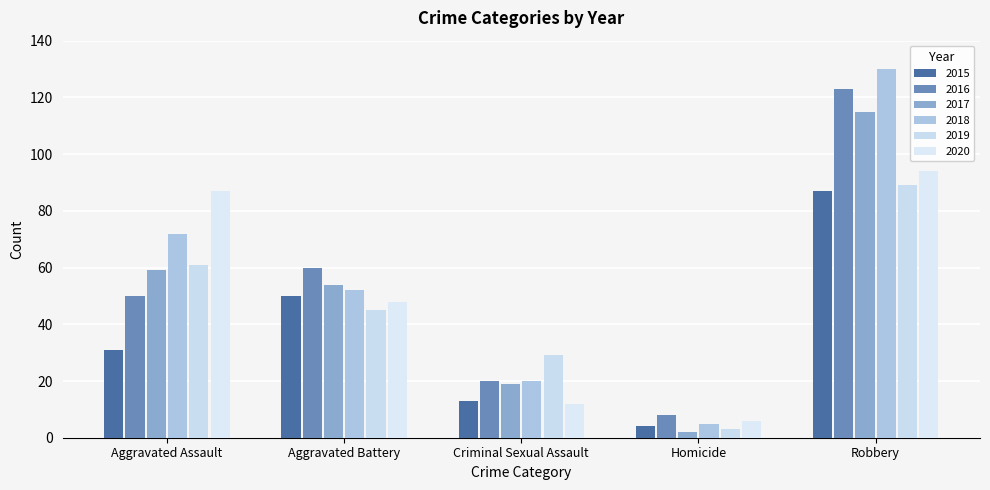

What is the sum of all 2017 values?

249